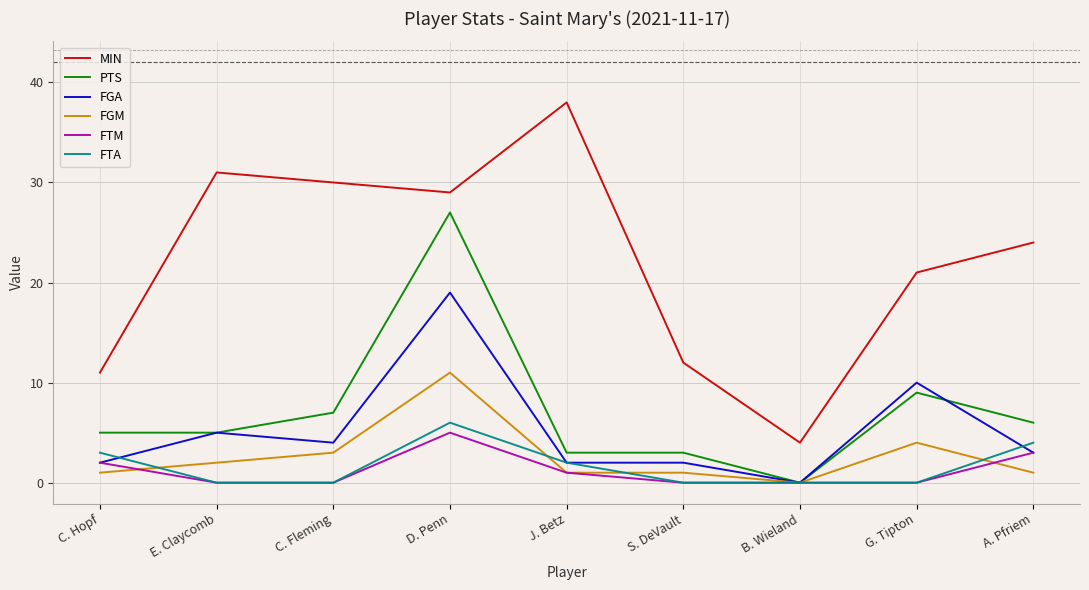

At which label is FTM closest to 2?

C. Hopf